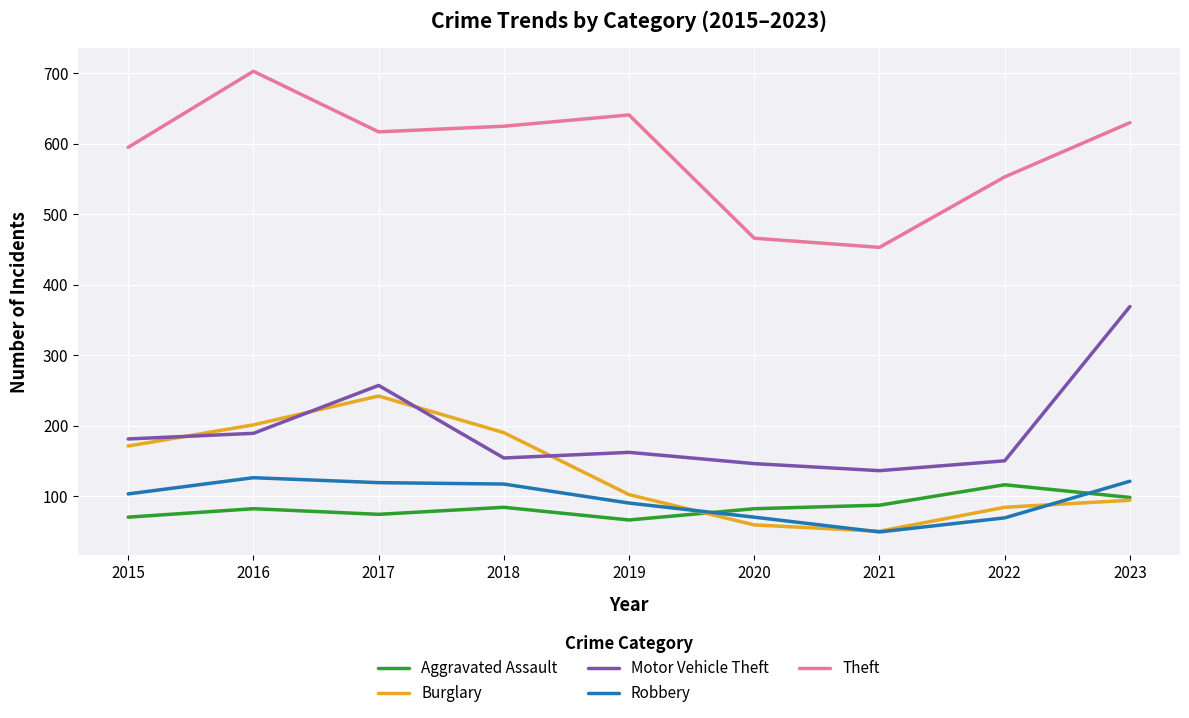

At which label does Theft reach its minimum?

2021